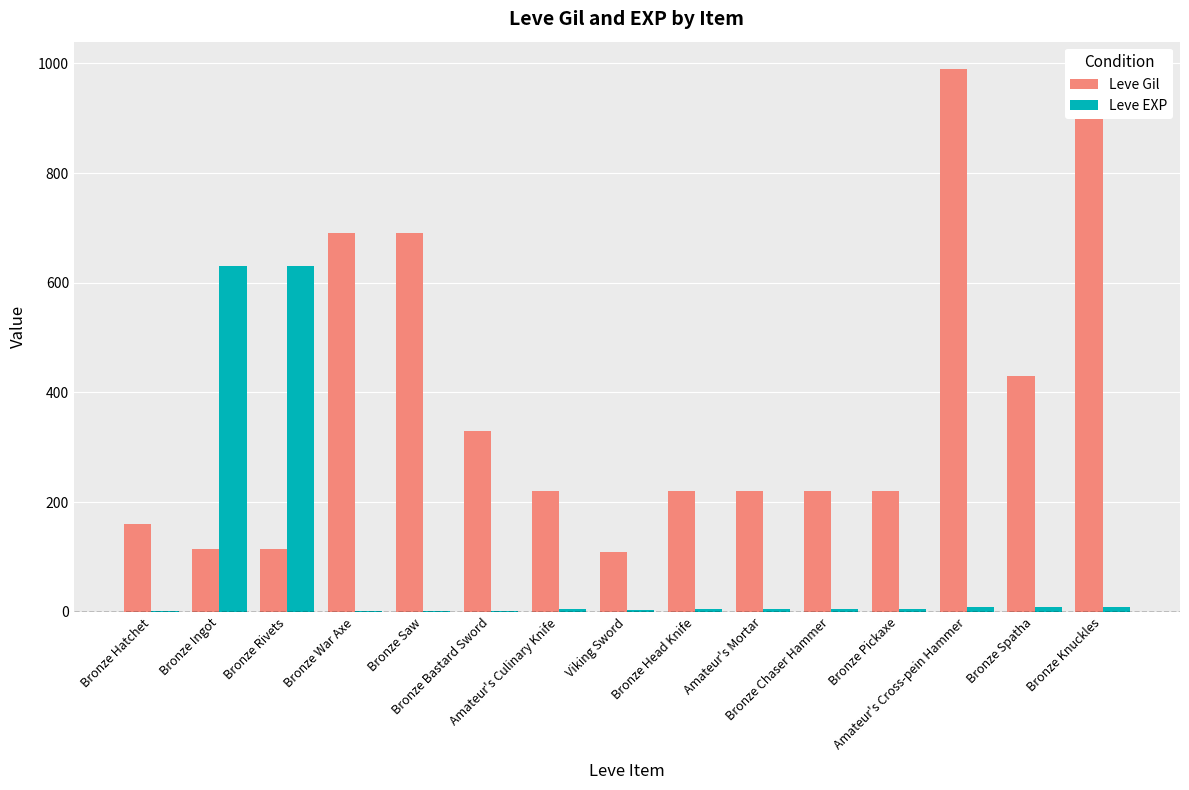

What is the difference between the Leve Gil values at Bronze Chaser Hammer and Bronze Knuckles?

770